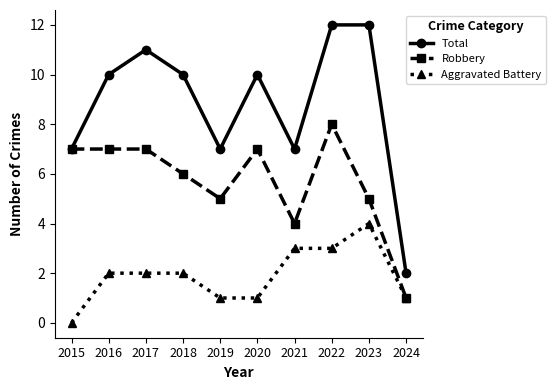

How many data points does each series have?

10